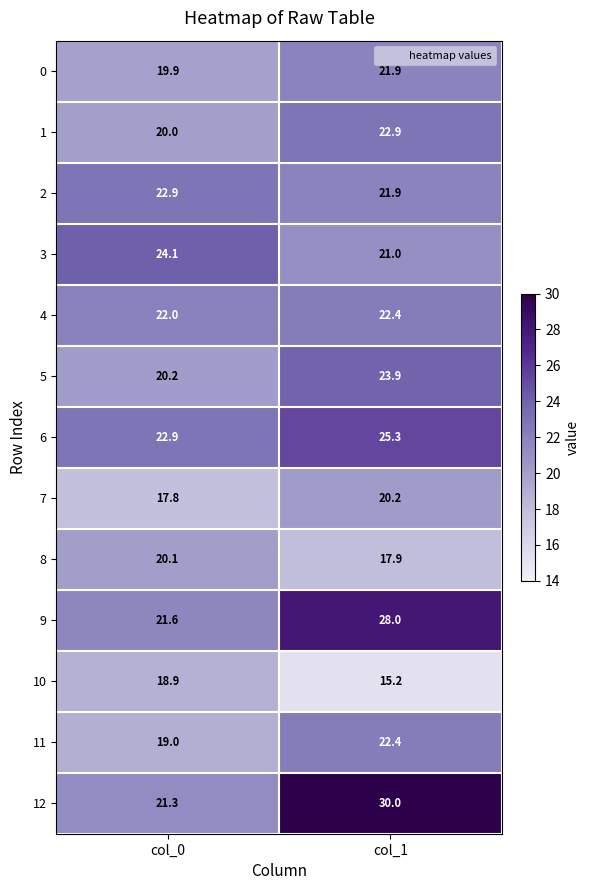

Reading left to right, what are all the values shown in this chart?

0: col_0=19.9	col_1=21.9
1: col_0=20.0	col_1=22.9
2: col_0=22.9	col_1=21.9
3: col_0=24.1	col_1=21.0
4: col_0=22.0	col_1=22.4
5: col_0=20.2	col_1=23.9
6: col_0=22.9	col_1=25.3
7: col_0=17.8	col_1=20.2
8: col_0=20.1	col_1=17.9
9: col_0=21.6	col_1=28.0
10: col_0=18.9	col_1=15.2
11: col_0=19.0	col_1=22.4
12: col_0=21.3	col_1=30.0